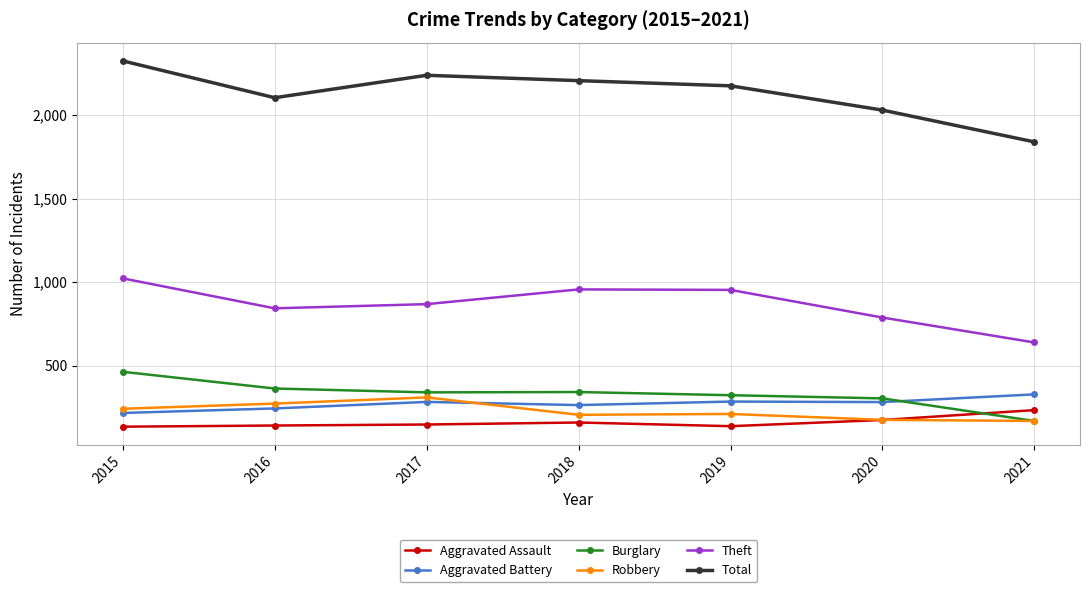

True or false: Aggravated Assault has more than 2 points higher than both neighbors.

False